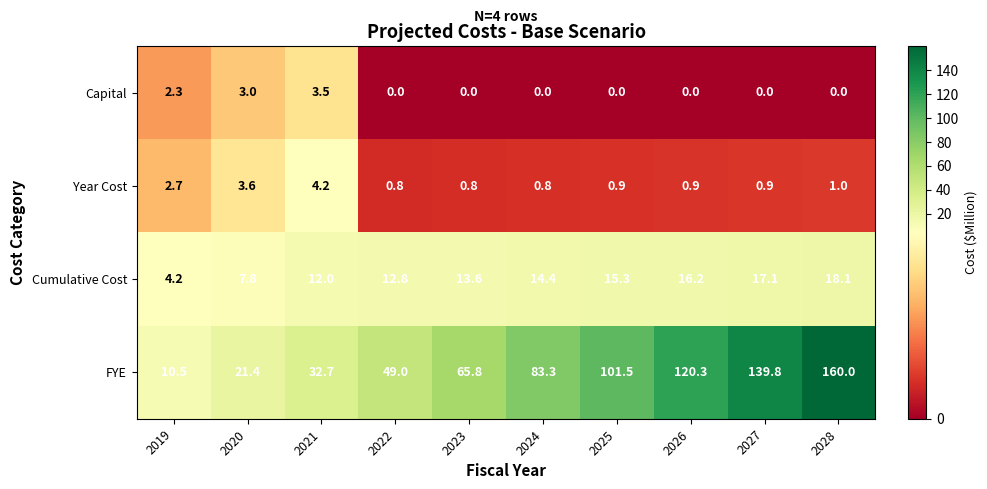

What is the approximate value of Year Cost at 2019?

2.7